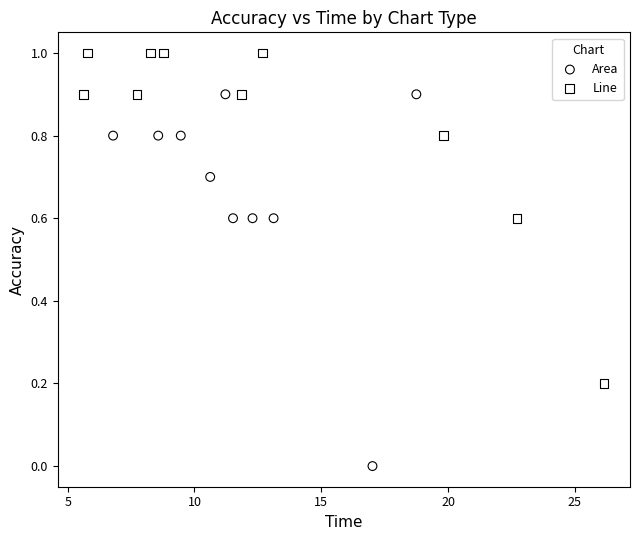

Which series reaches the minimum Y coordinate?

Area